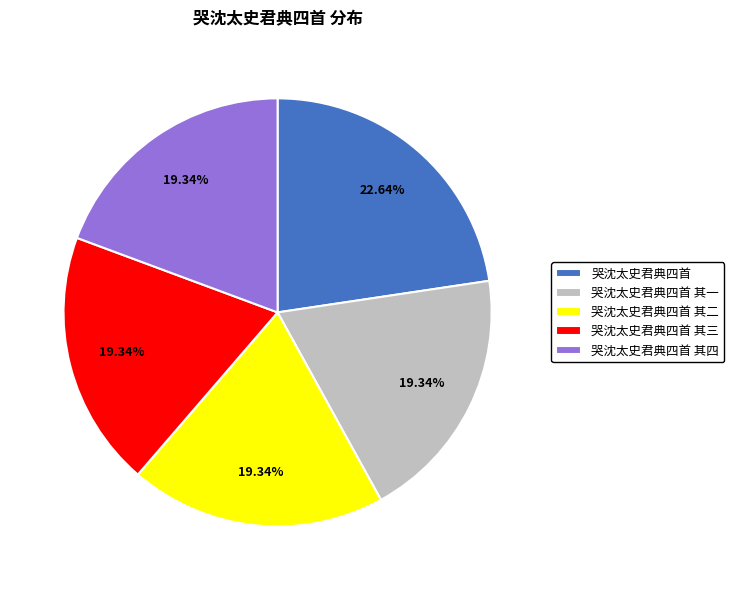

How many slices are in this pie chart?

5